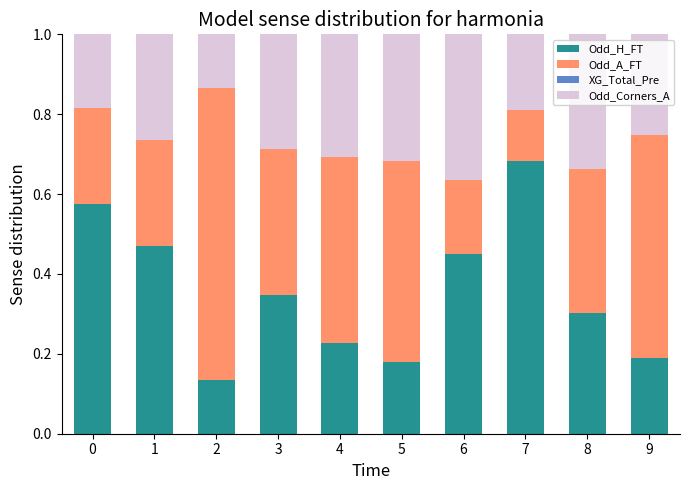

What is the total value across all series at 7?

1.0